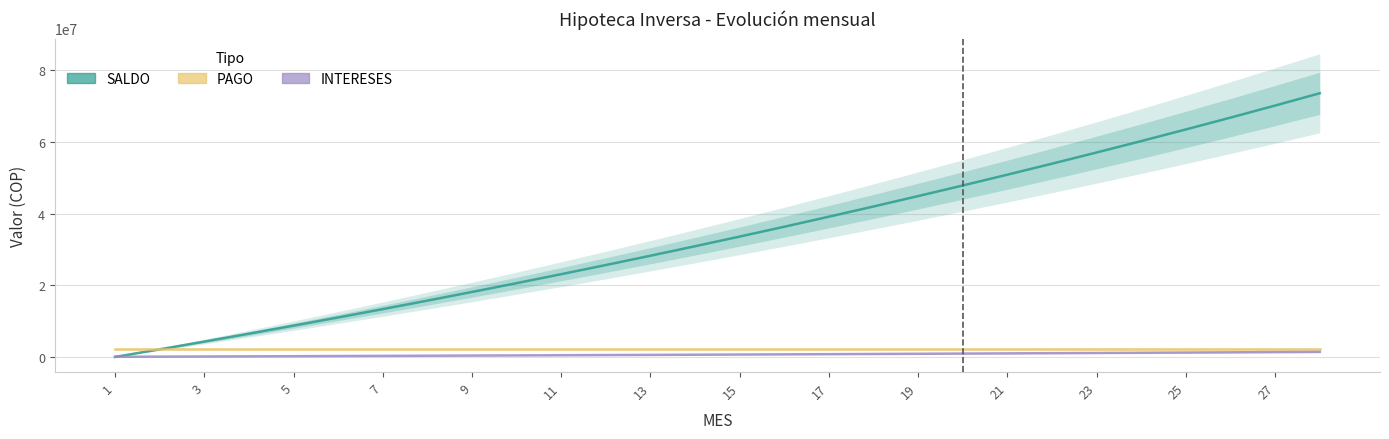

True or false: SALDO and INTERESES intersect in this chart.

True